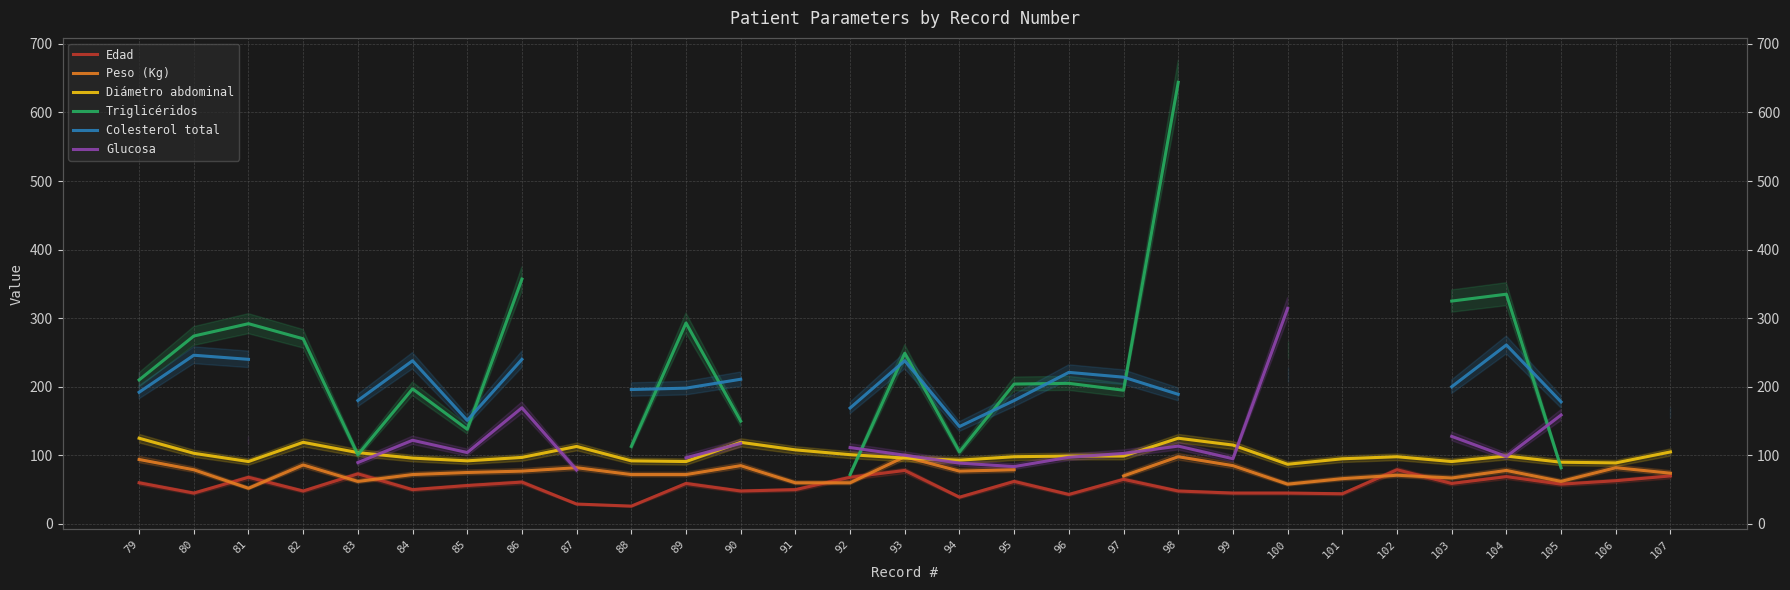

Where does the Triglicéridos series first go above 270?

80